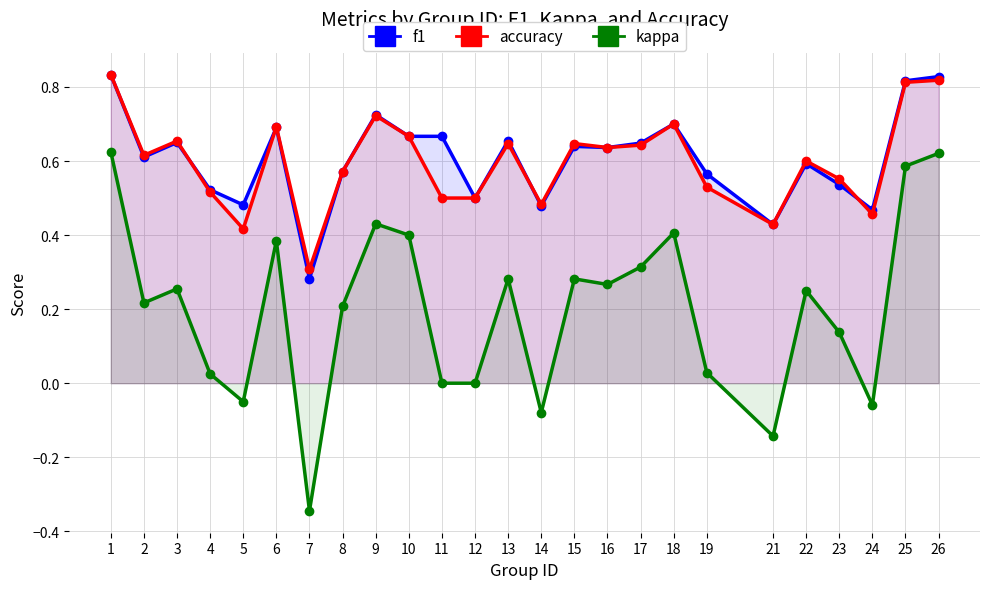

What is the total value across all series at 22?

1.4